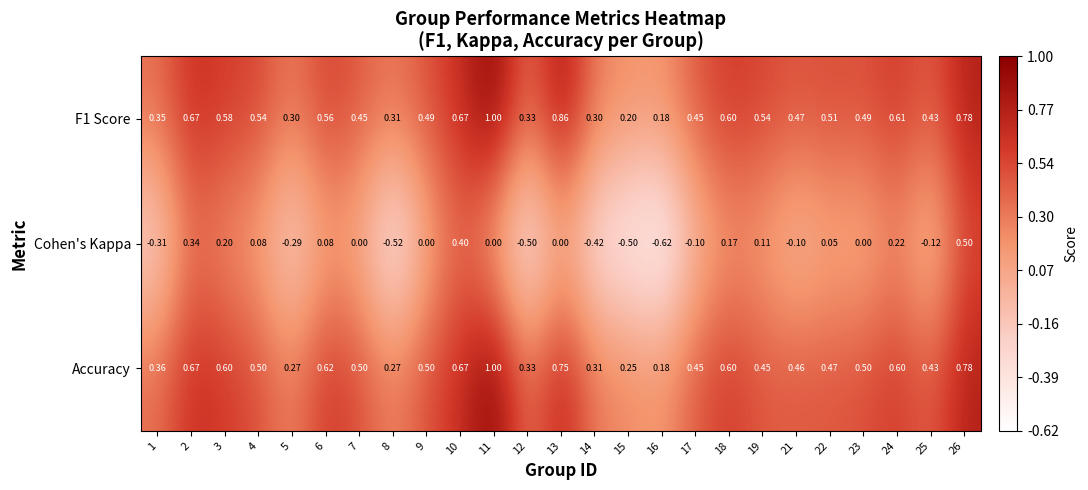

Is the value of Cohen's Kappa at 21 greater than the value of Accuracy at 13?

No